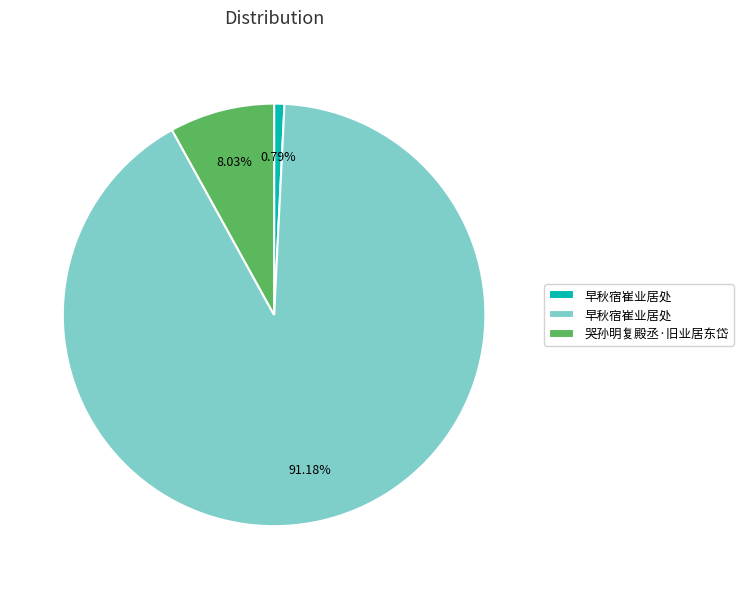

Is there a majority slice in this chart?

Yes